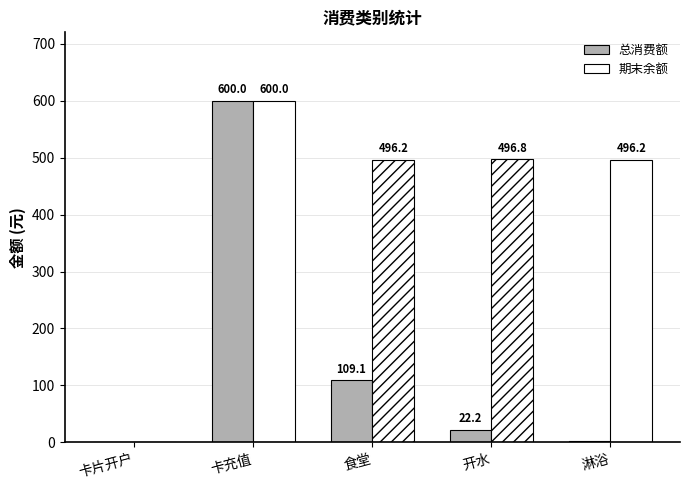

True or false: 总消费额 has a value of 109.1 at 食堂.

True